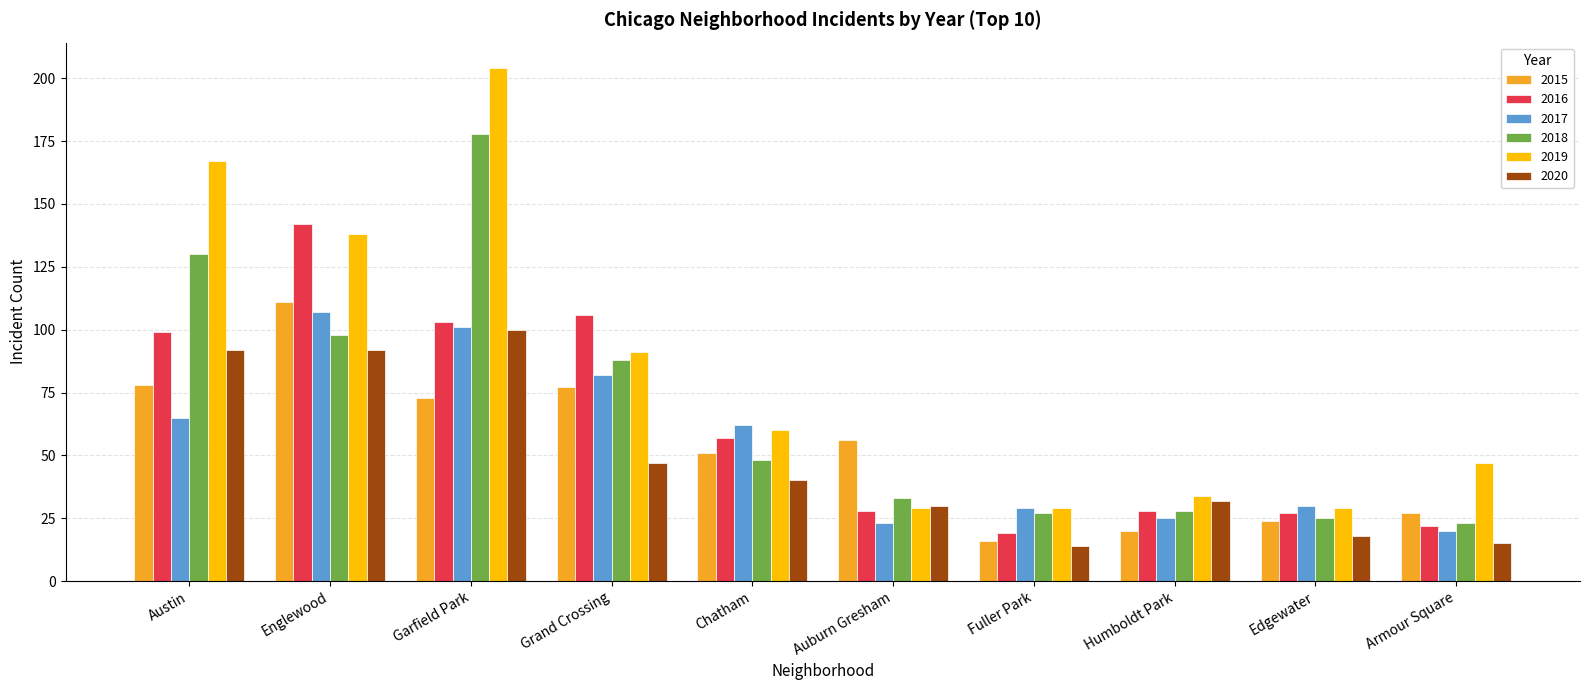

What is the difference between the second highest and minimum values in the 2019 series?

138